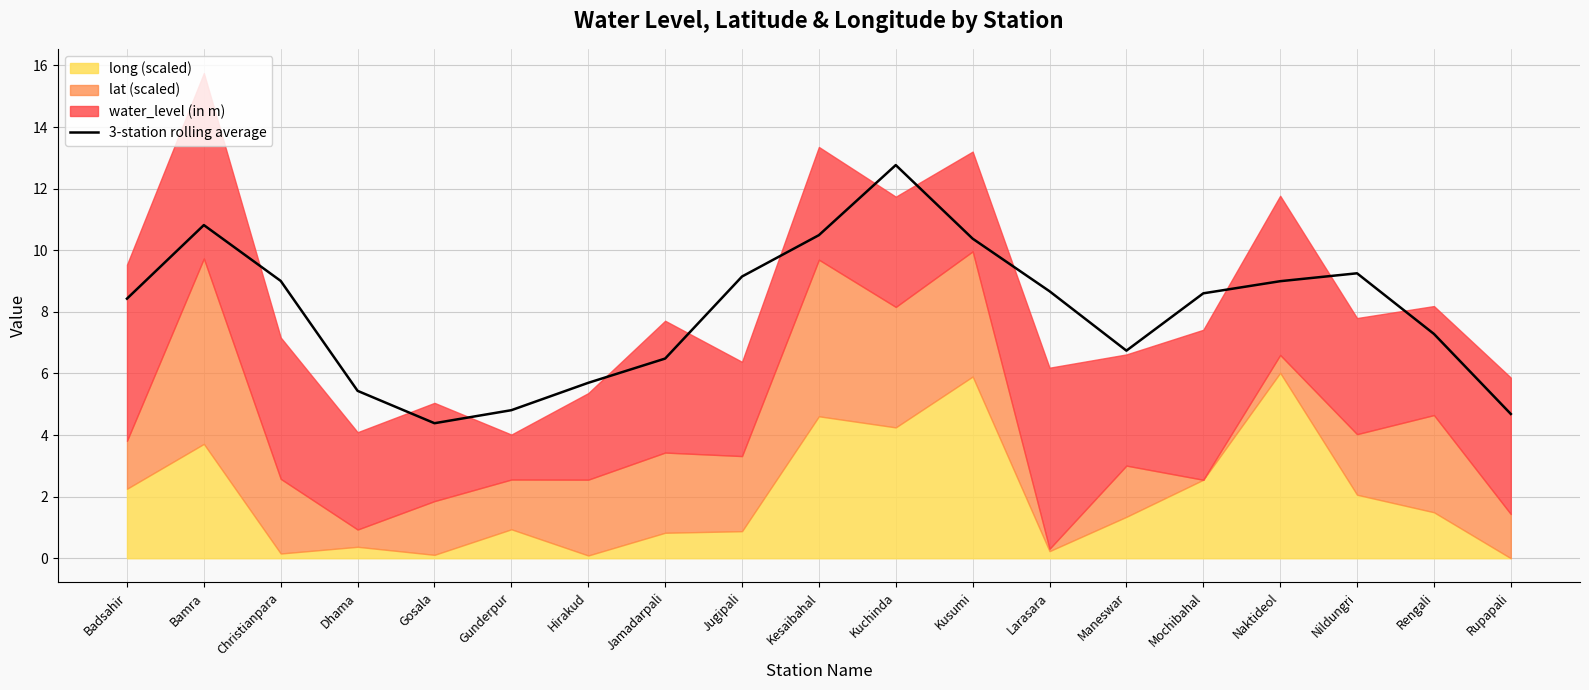

What is the value of the 10th point from the left?

10.5